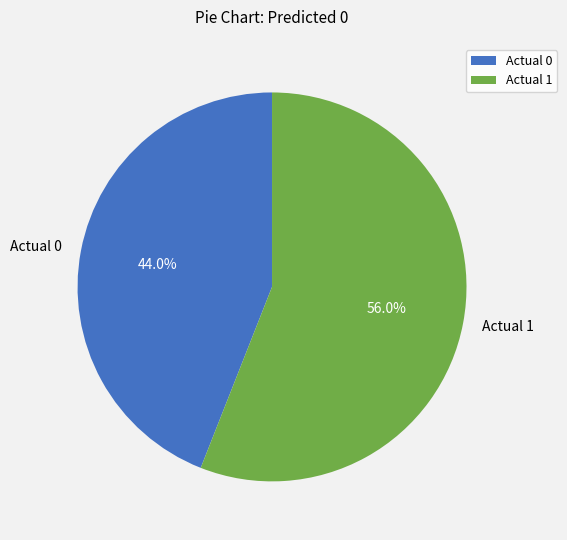

What is the ratio of the value at Actual 1 to the value at Actual 0?

1.3